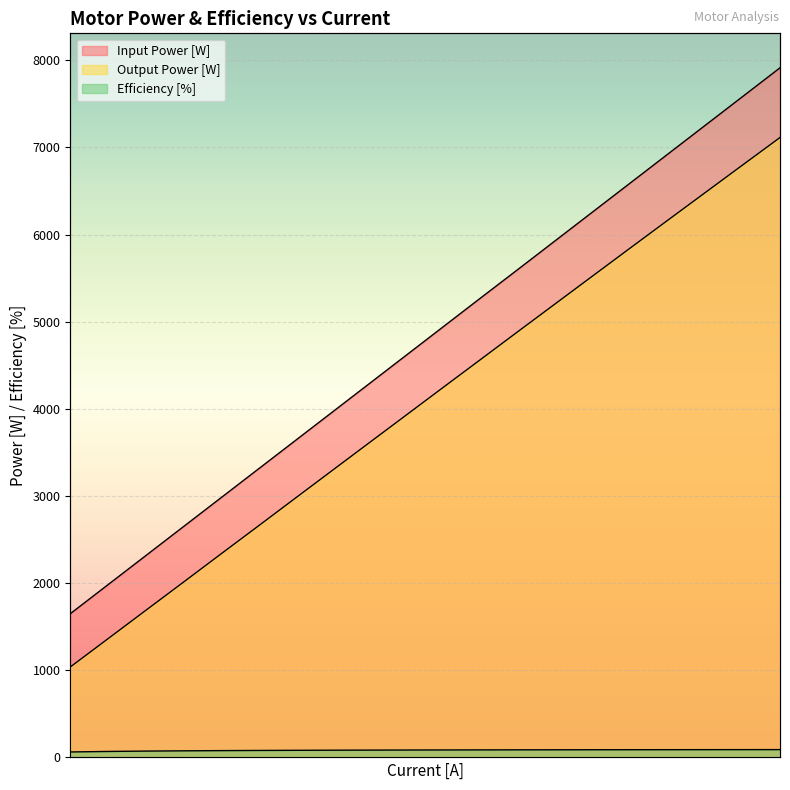

Which series has the widest spread of values?

Input Power [W]